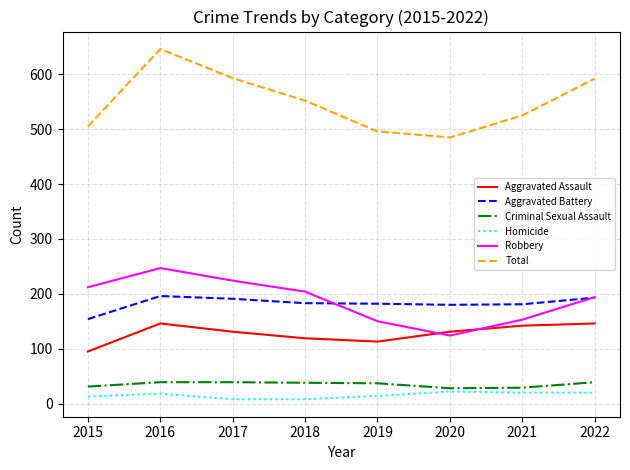

At which label is Total closest to 565?

2018